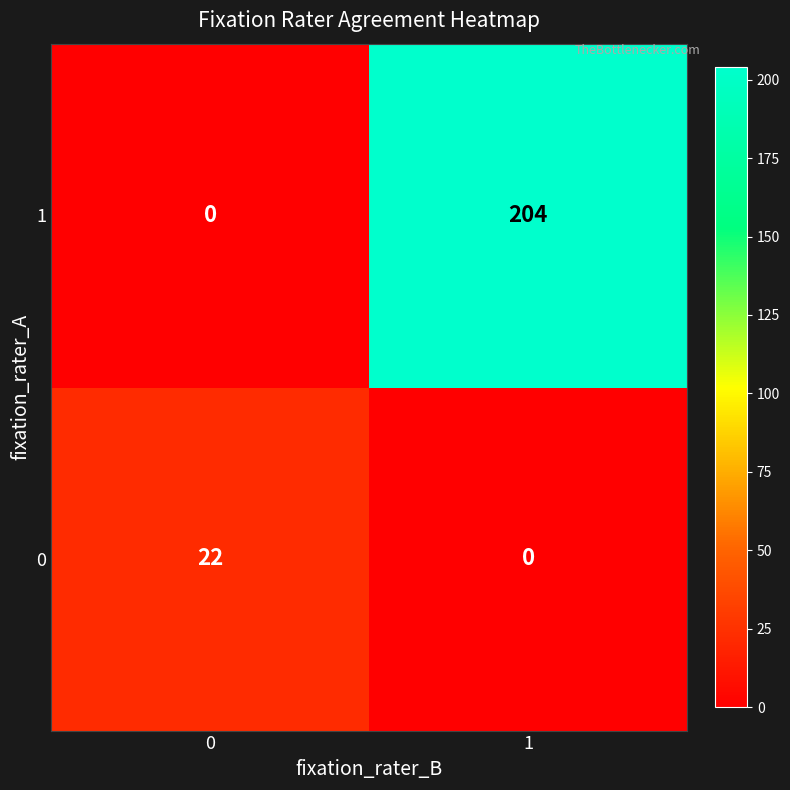

What is the average value of the 1 series?

102